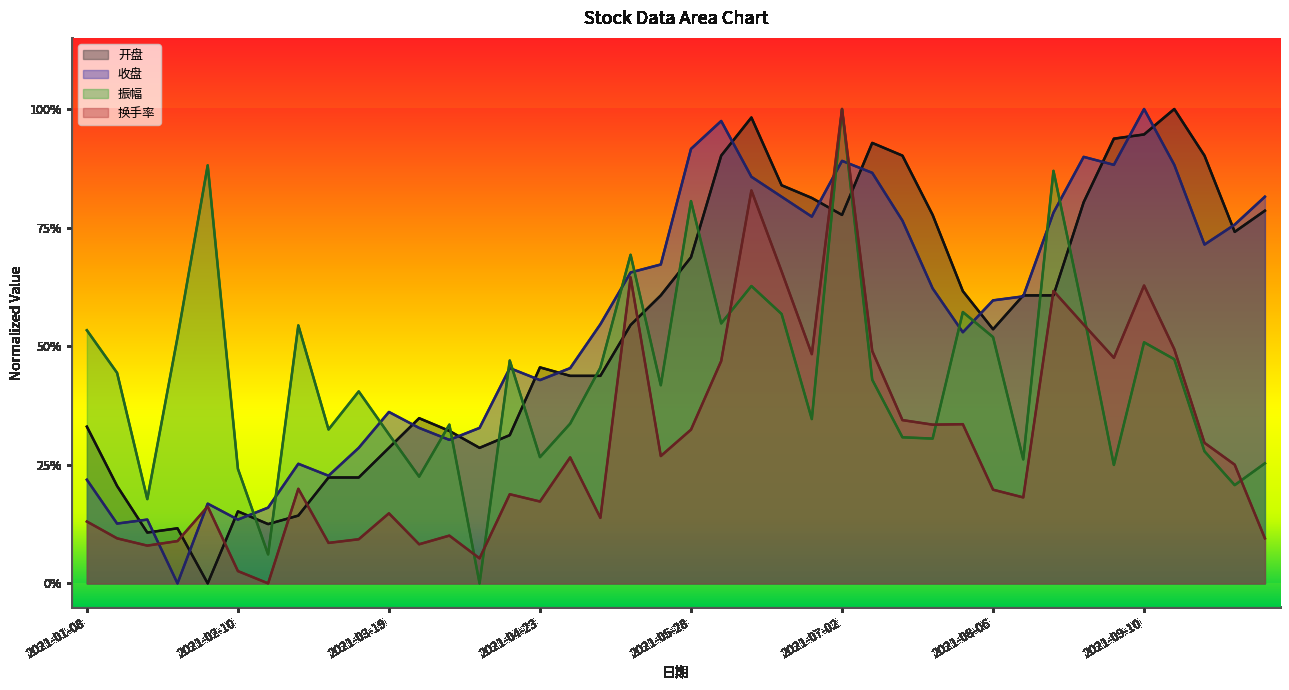

True or false: 换手率 and 振幅 cross at least once.

True